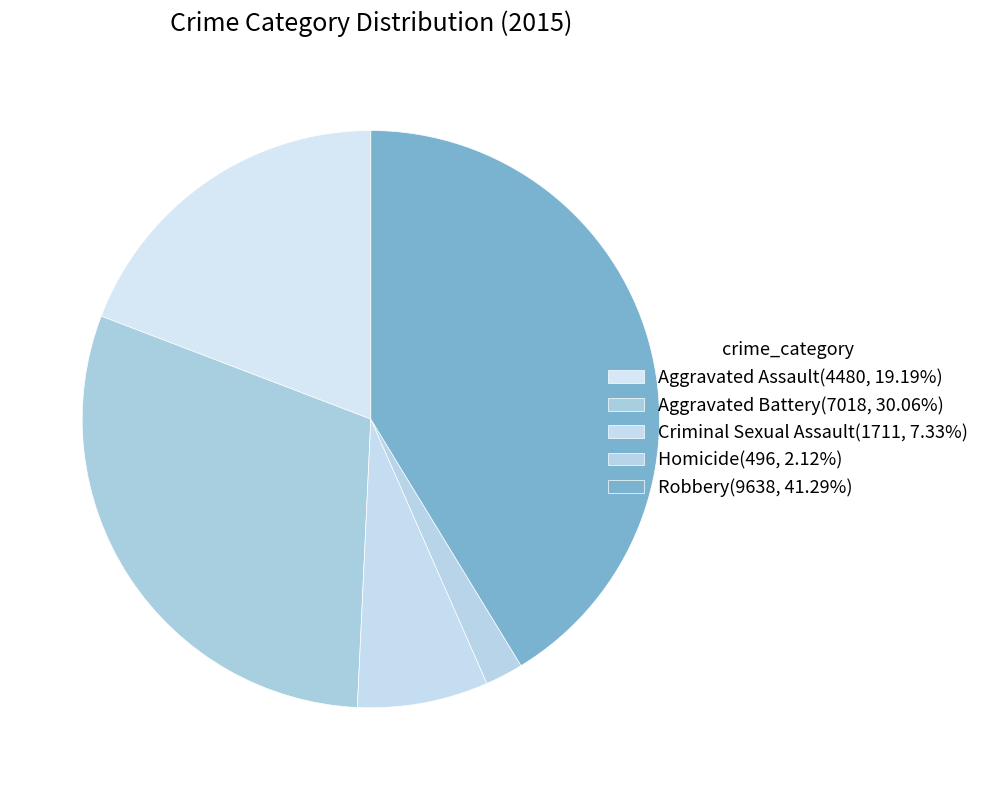

Combined, what portion of the pie is Aggravated Battery and Aggravated Assault?

49.3%